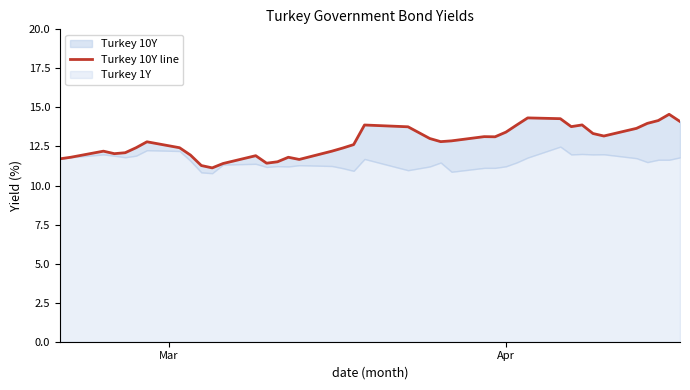

Is it true that the value at 32 is 8.5?

False